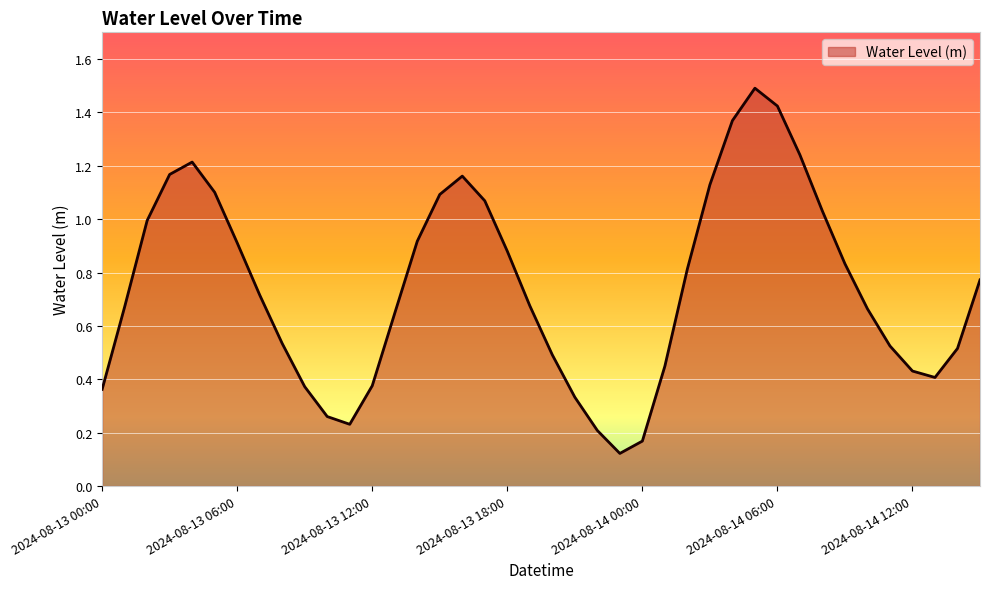

What is the greatest value displayed?

1.5